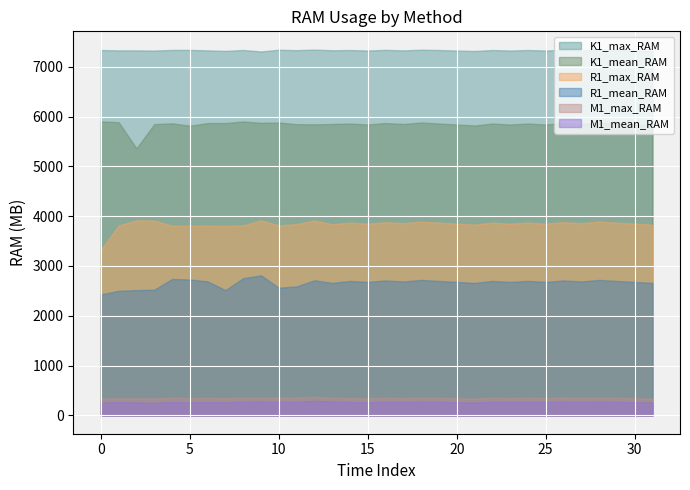

True or false: R1_mean_RAM and R1_max_RAM cross at least once.

False